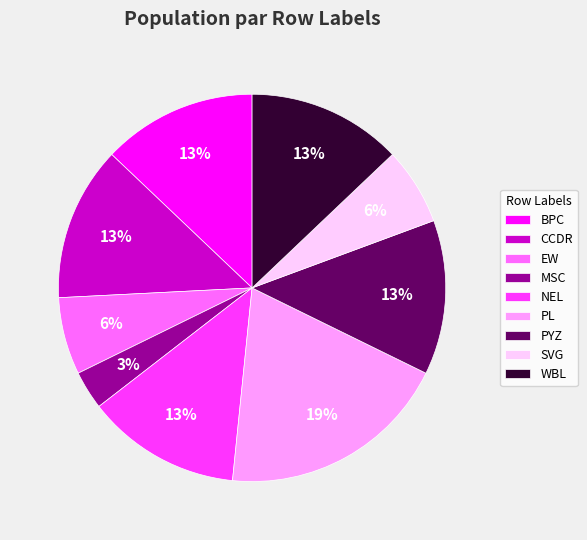

True or false: BPC accounts for 13% of the total.

True